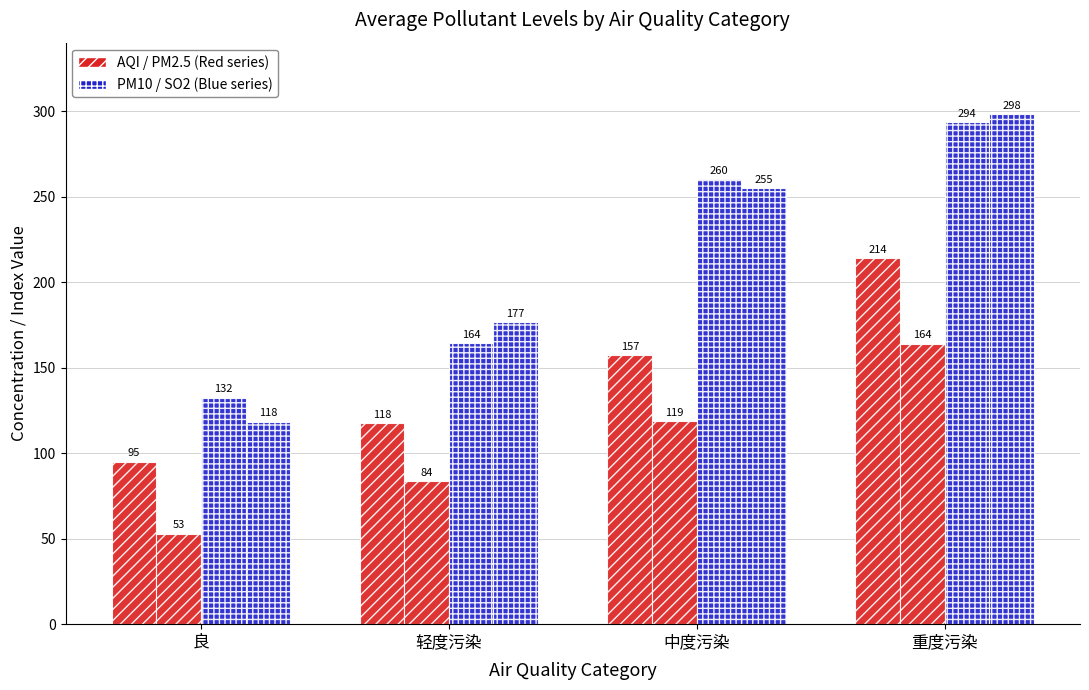

How many groups of bars are there?

4